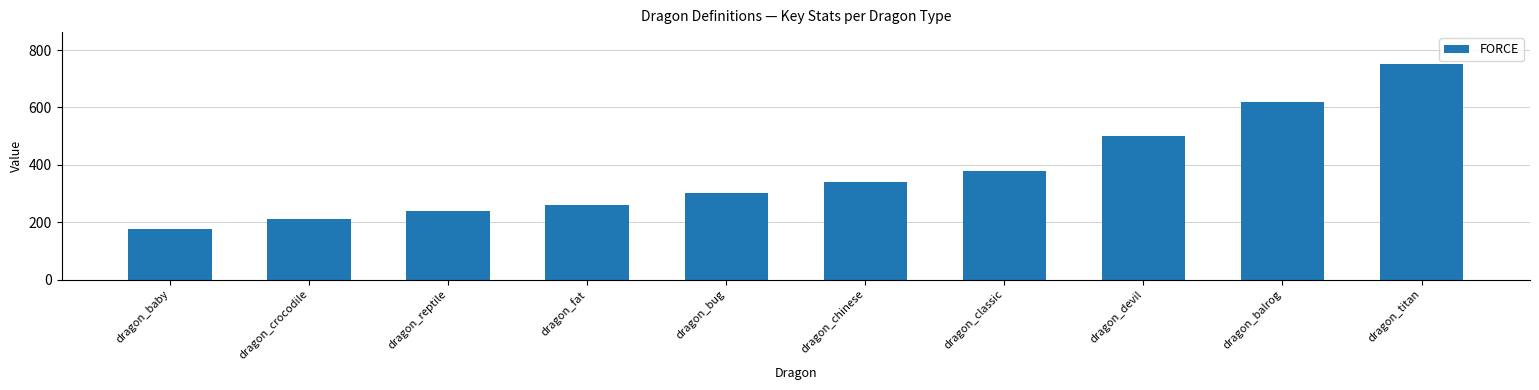

Rank the categories by value from lowest to highest.

dragon_baby, dragon_crocodile, dragon_reptile, dragon_fat, dragon_bug, dragon_chinese, dragon_classic, dragon_devil, dragon_balrog, dragon_titan